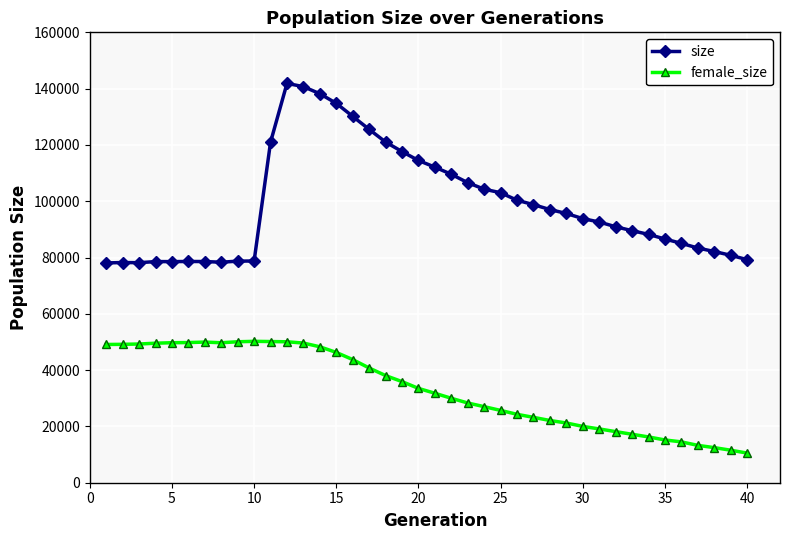

Which series has the widest spread of values?

size